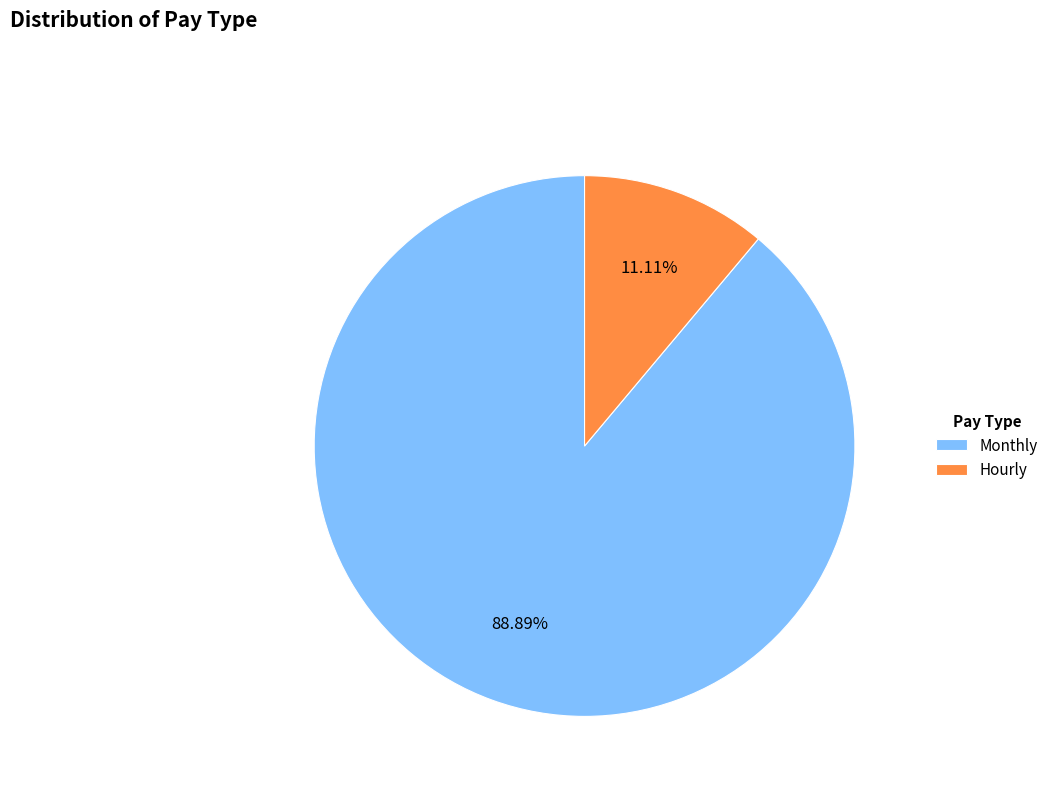

Which category has the smallest portion of the pie?

Hourly